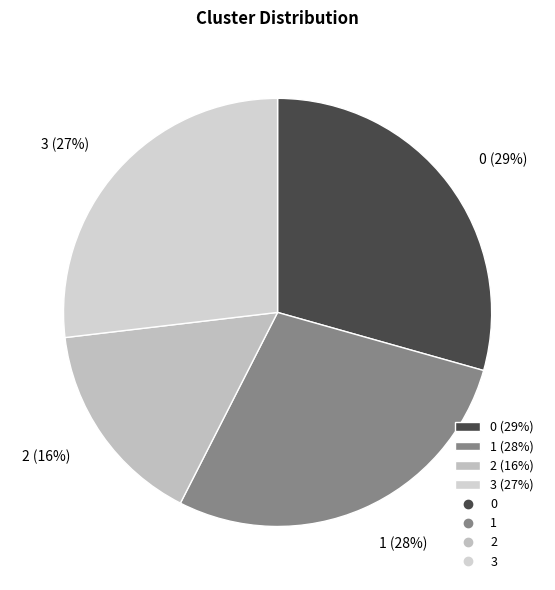

How many segments does this pie chart have?

4